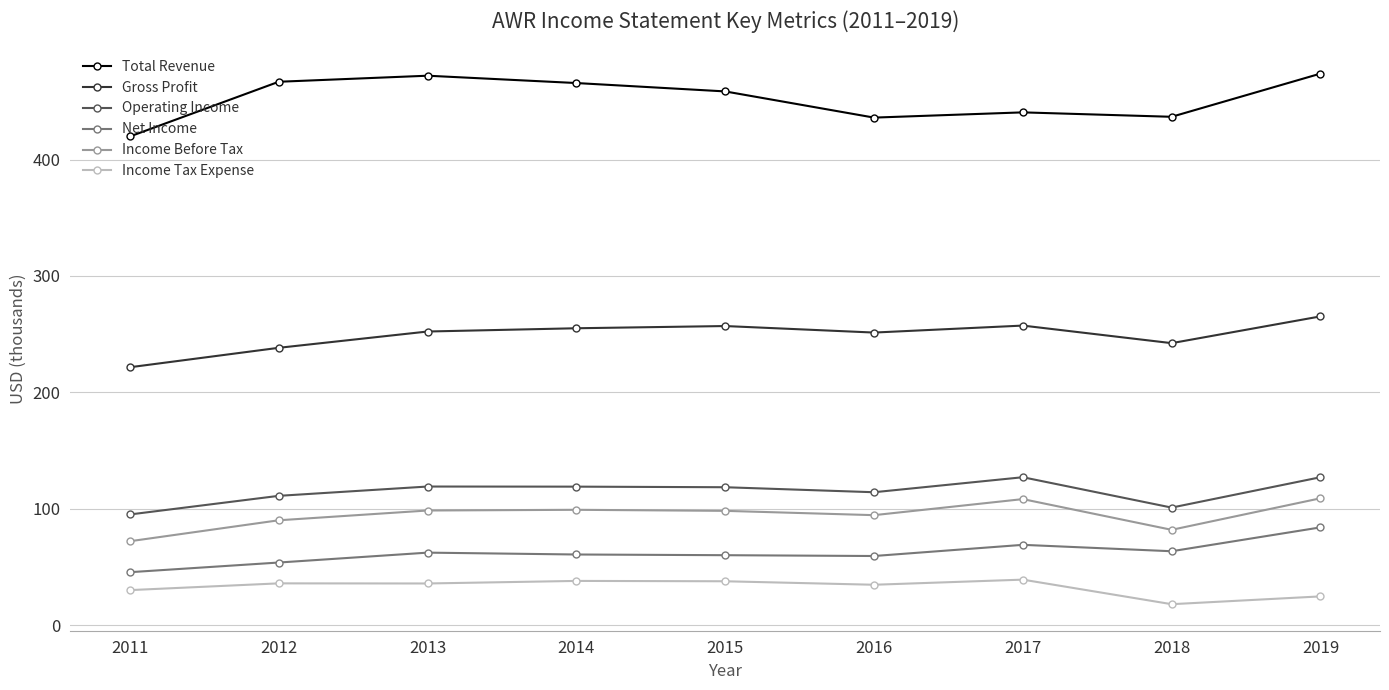

Which series has the widest spread of values?

Total Revenue